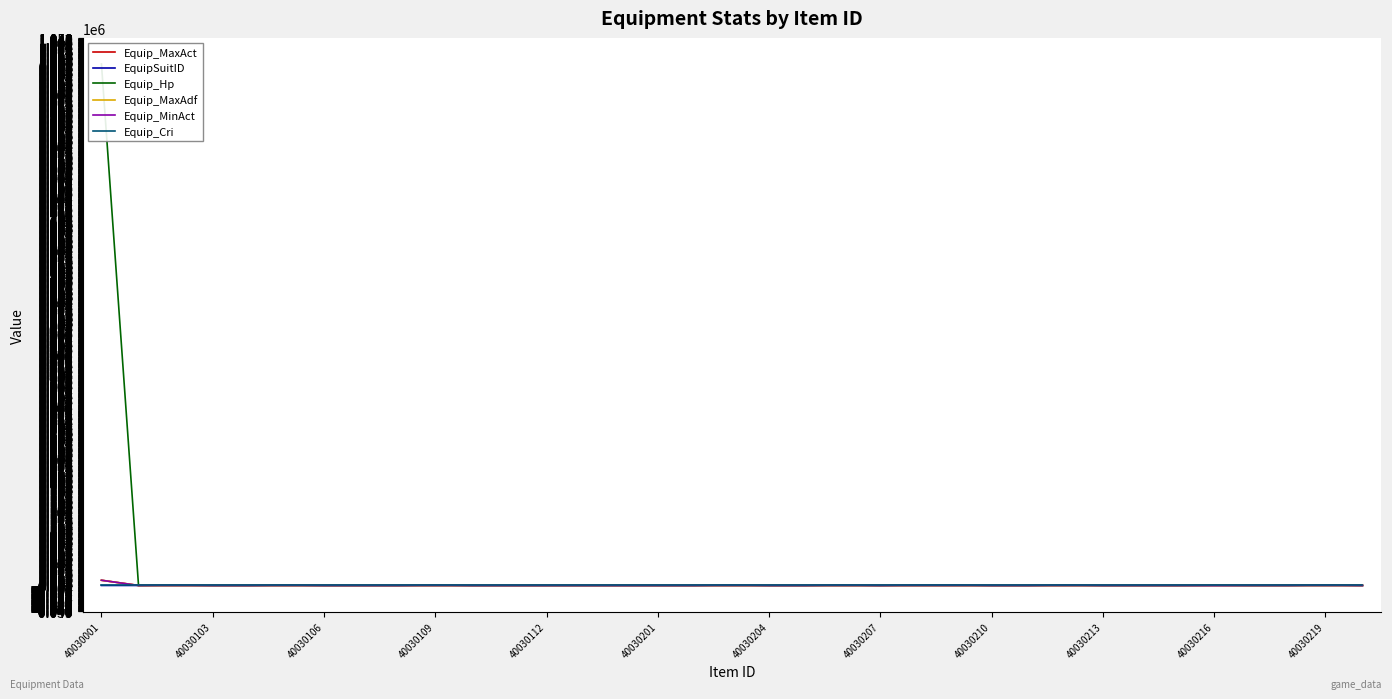

After their last crossing, which series has the higher values: Equip_MaxAdf or Equip_MaxAct?

Equip_MaxAdf